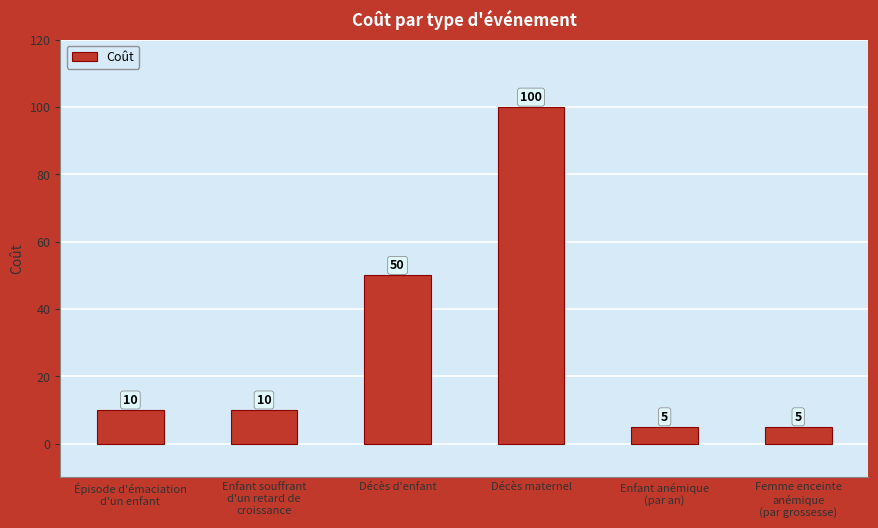

What is the smallest value displayed?

5